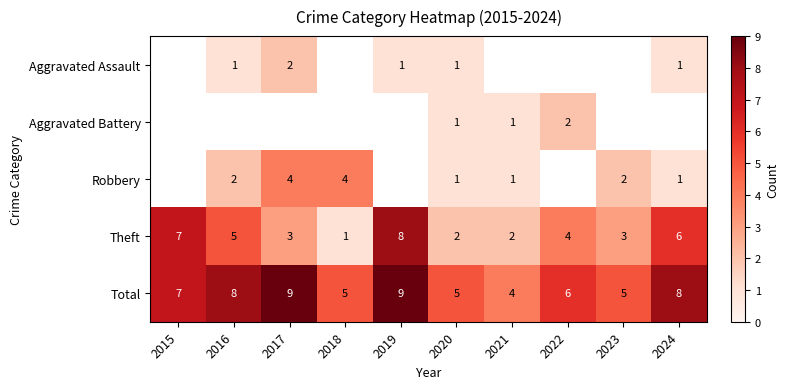

Is the value of Aggravated Assault at 2020 greater than the value of Total at 2016?

No